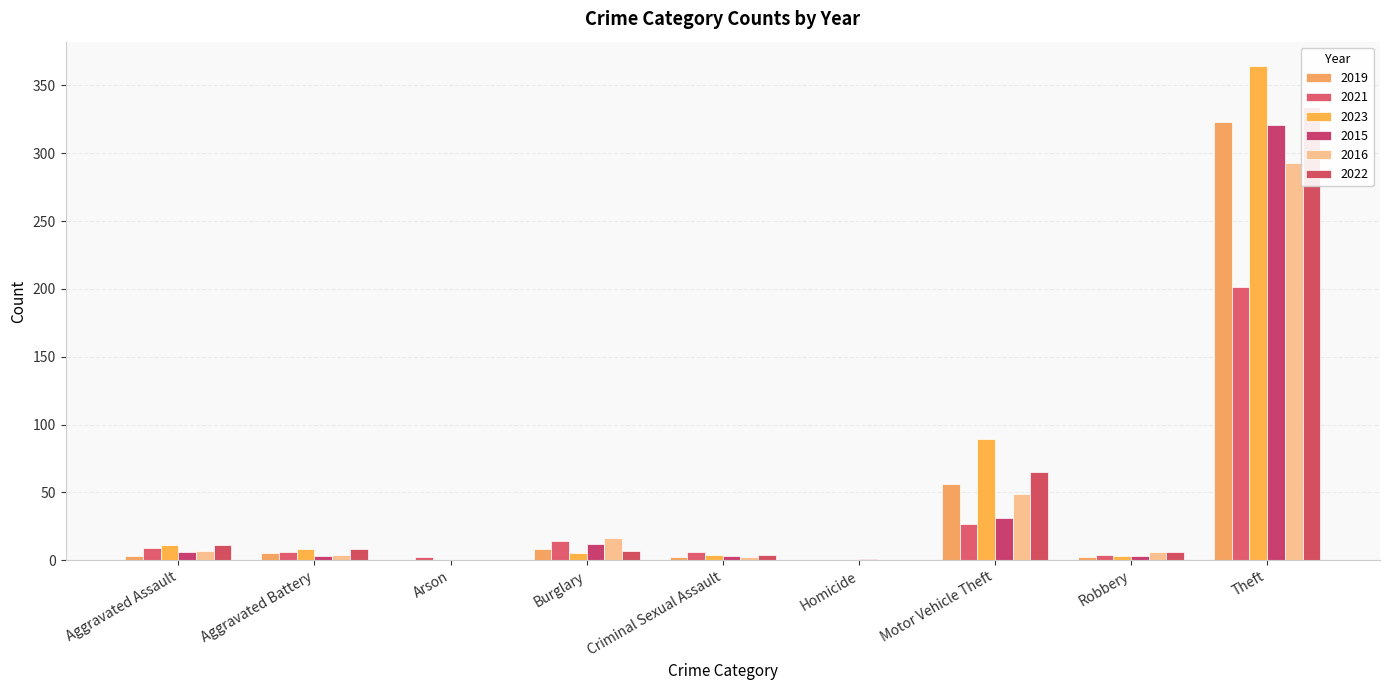

List the labels in order of 2022 value, largest first.

Theft, Motor Vehicle Theft, Aggravated Assault, Aggravated Battery, Burglary, Robbery, Criminal Sexual Assault, Arson, Homicide